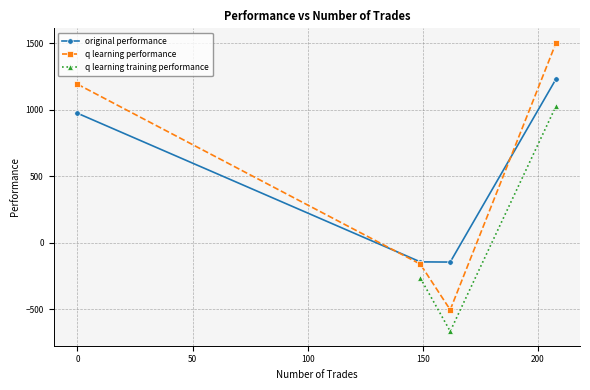

What is the value of the q learning training performance point at the 4th from the left?

1029.8